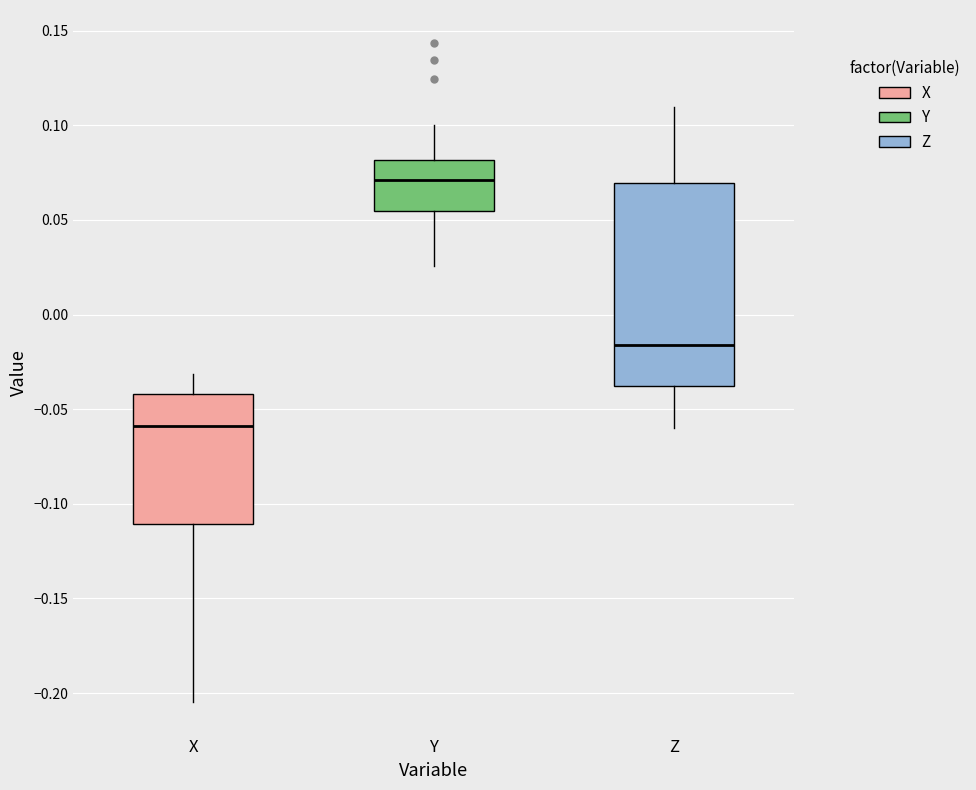

Reading left to right, transcribe this box plot: for each box, give where its median line is, the range the box spans, and where its two whiskers end, as read against the y-axis. The values are not printed on the chart, so give them approximately, as read against the axis.

X: median -0.060, box -0.110 to -0.040, whiskers -0.205 to -0.030
Y: median 0.070, box 0.055 to 0.080, whiskers 0.025 to 0.100
Z: median -0.015, box -0.040 to 0.070, whiskers -0.060 to 0.110